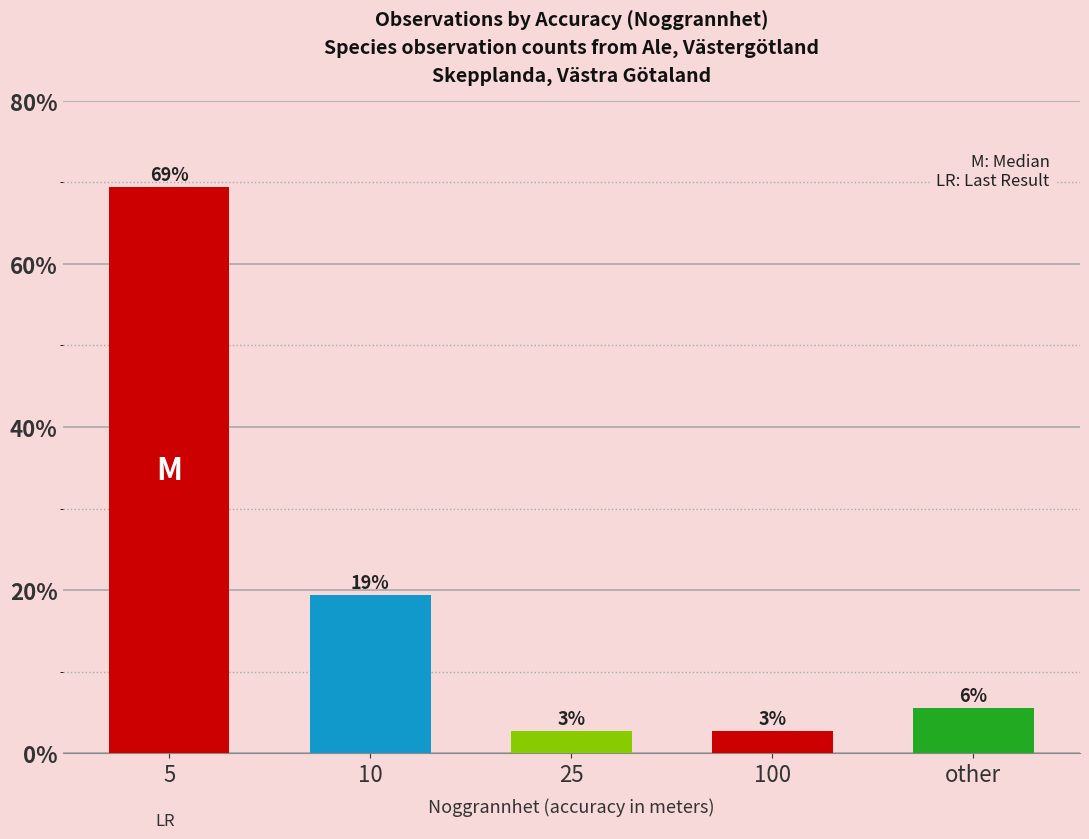

How many bars are there in total?

5